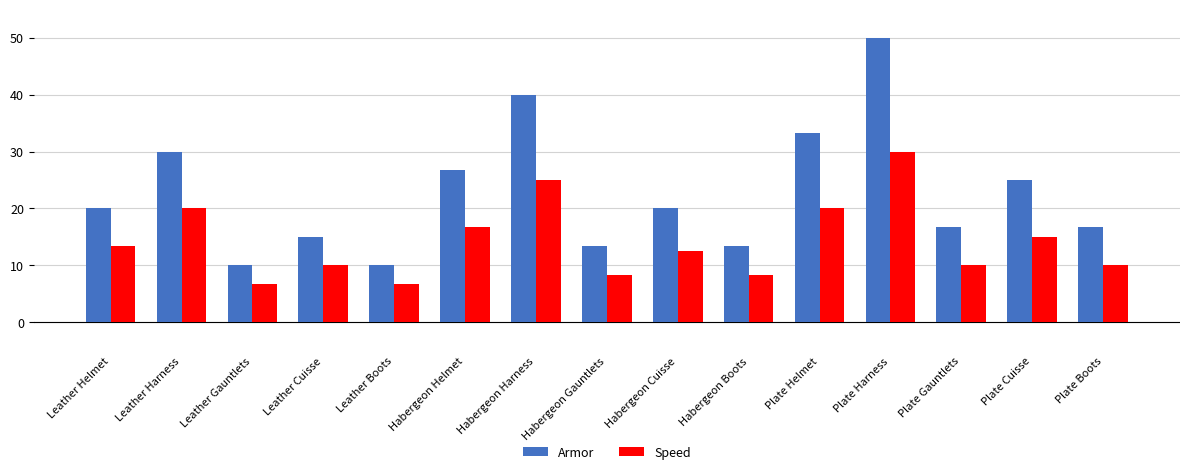

What is the value of the Armor bar at the 4th from the left?

15.0